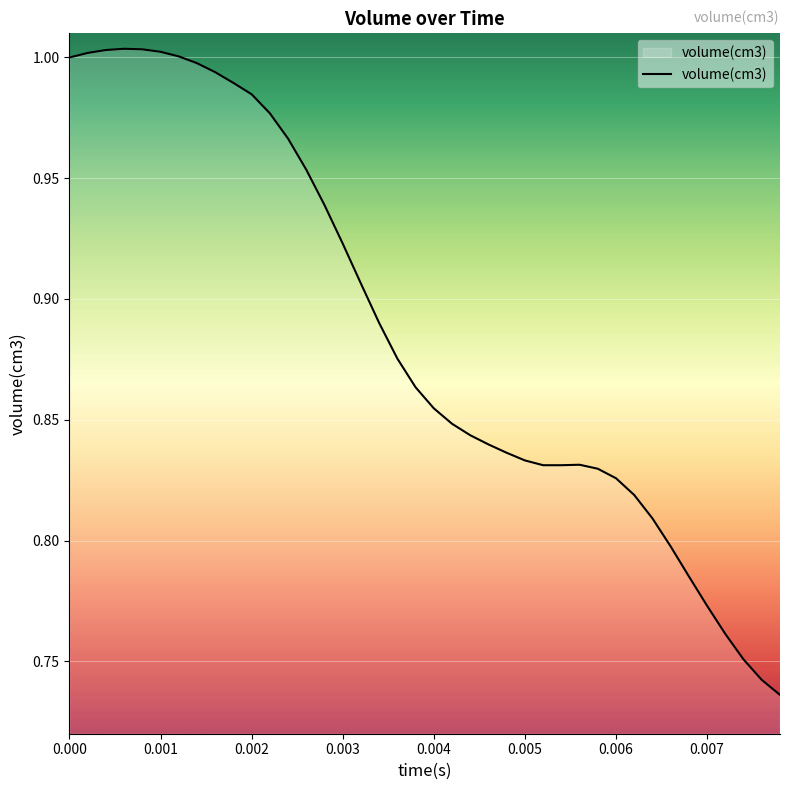

What is the difference between the maximum and minimum values?

0.3